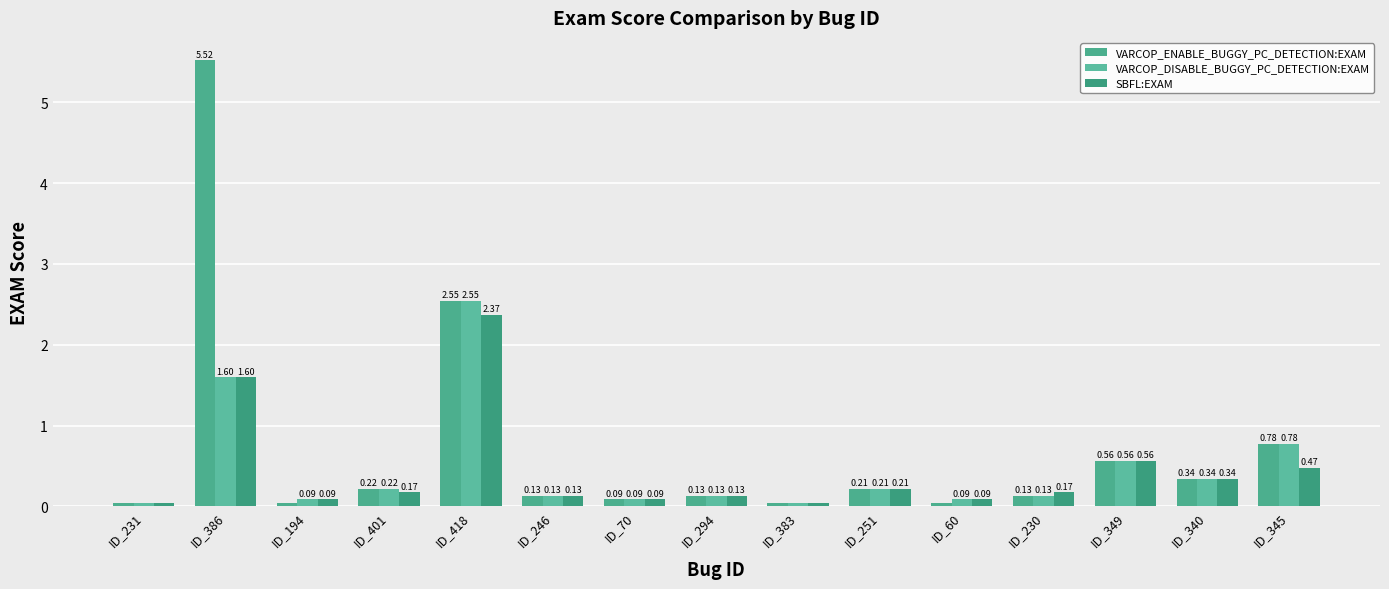

What are all the series names shown in the legend?

VARCOP_ENABLE_BUGGY_PC_DETECTION:EXAM, VARCOP_DISABLE_BUGGY_PC_DETECTION:EXAM, SBFL:EXAM